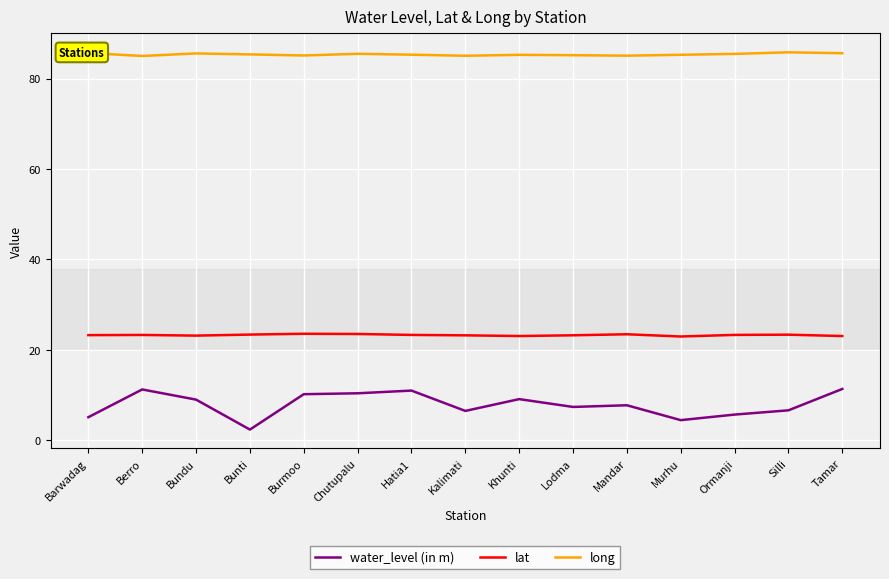

Rank the series by their maximum value, from lowest to highest.

water_level (in m), lat, long